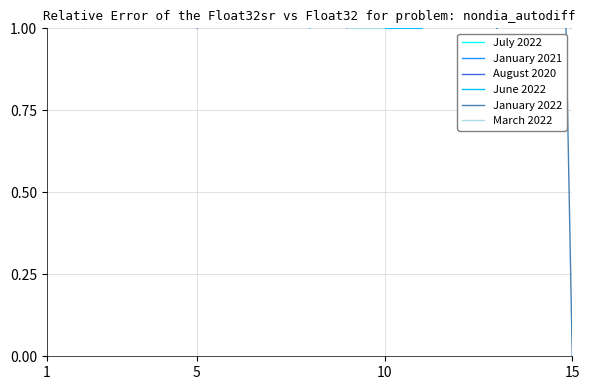

What is the difference between the March 2022 values at 6 and 15?

5